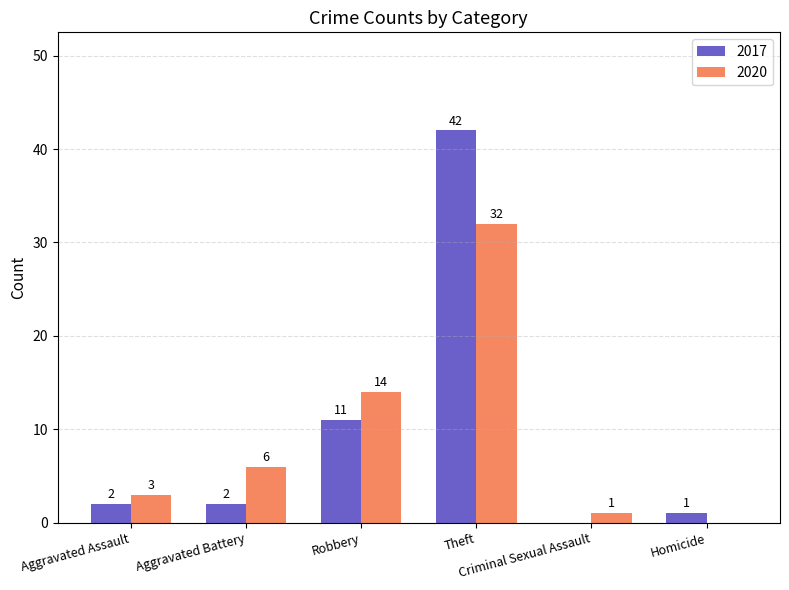

Which series has the largest total across all categories?

2017